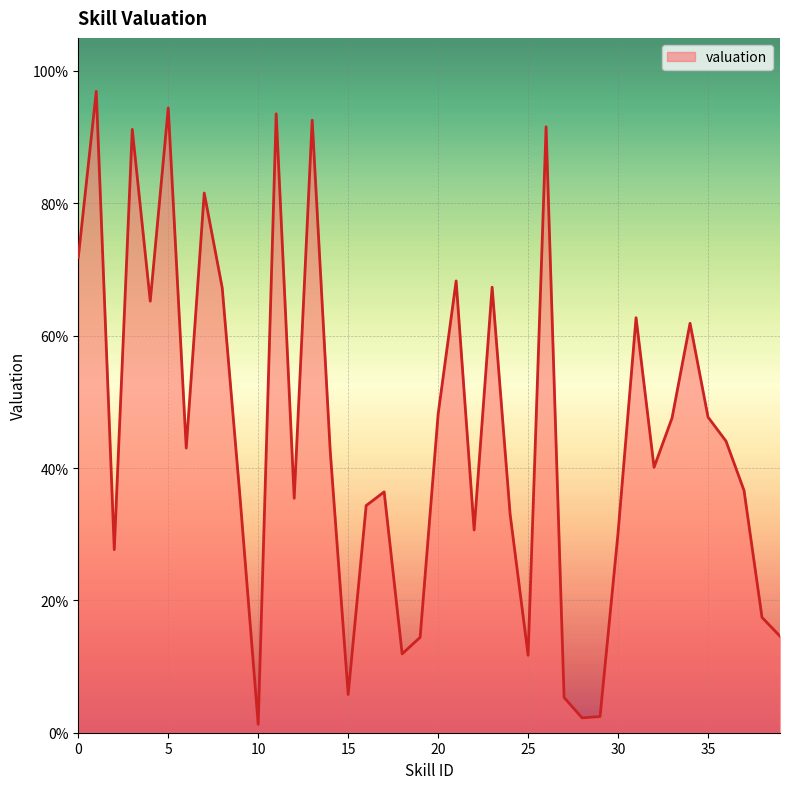

What is the maximum value shown in the chart?

96.9